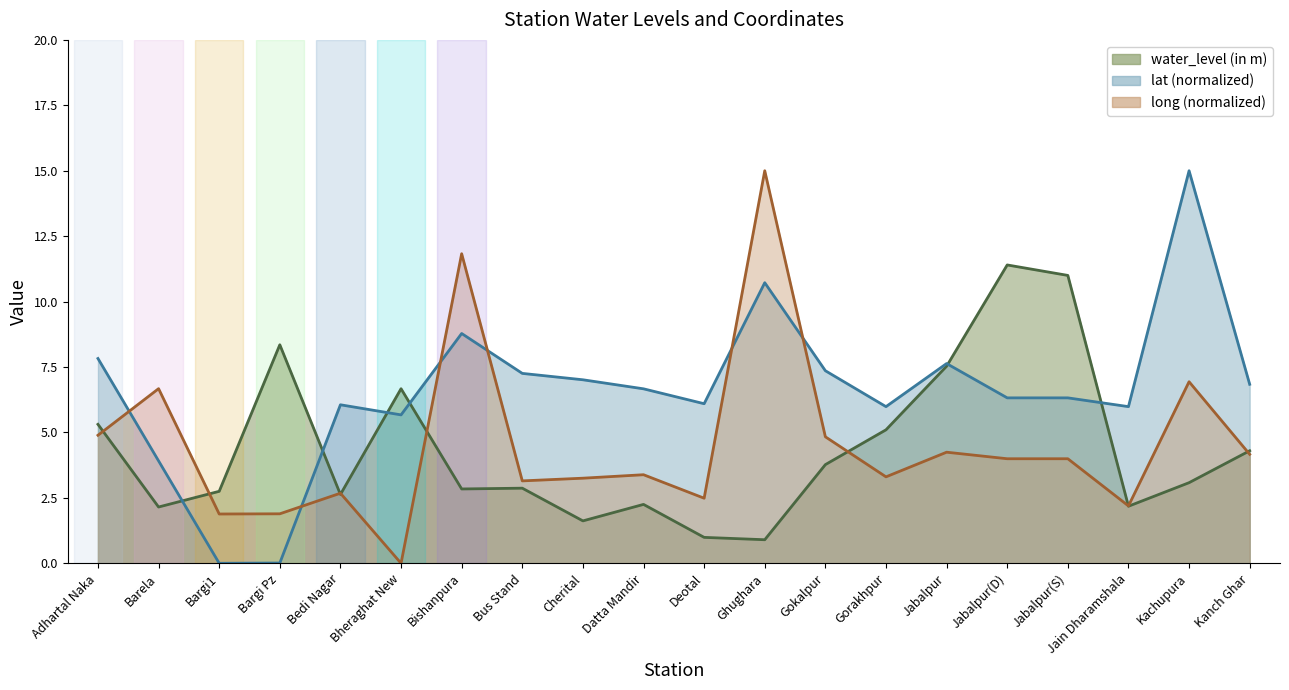

True or false: long has a value of 1.3 at Jabalpur.

False